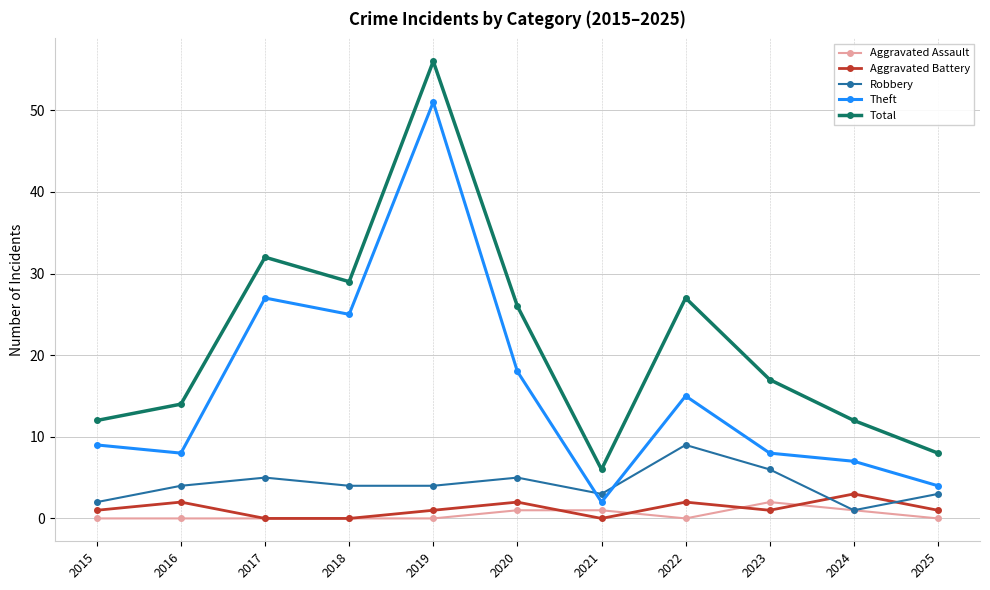

Rank the series at 2022 from highest to lowest value.

Total, Theft, Robbery, Aggravated Battery, Aggravated Assault